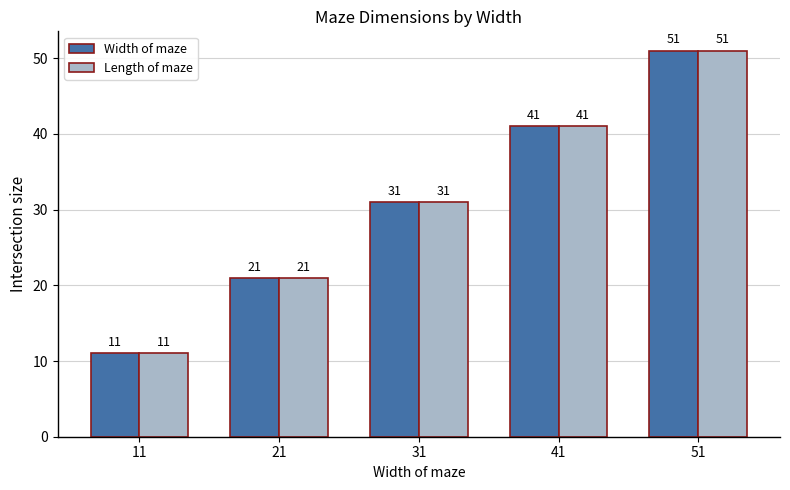

Where is Width of maze nearest to the value 31?

31